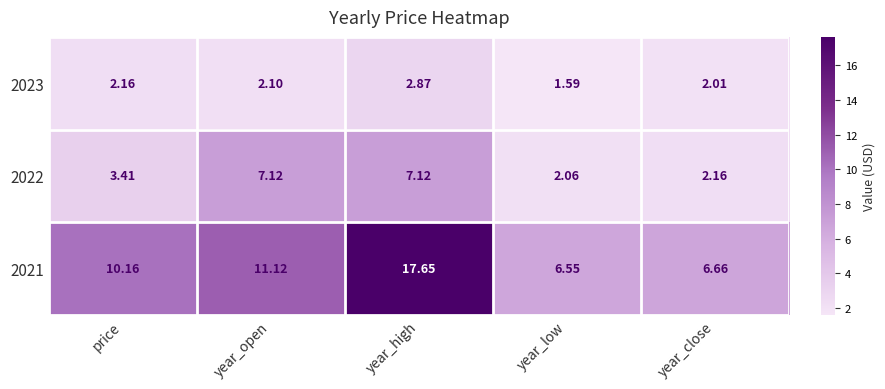

Which series has the largest total across all categories?

2021